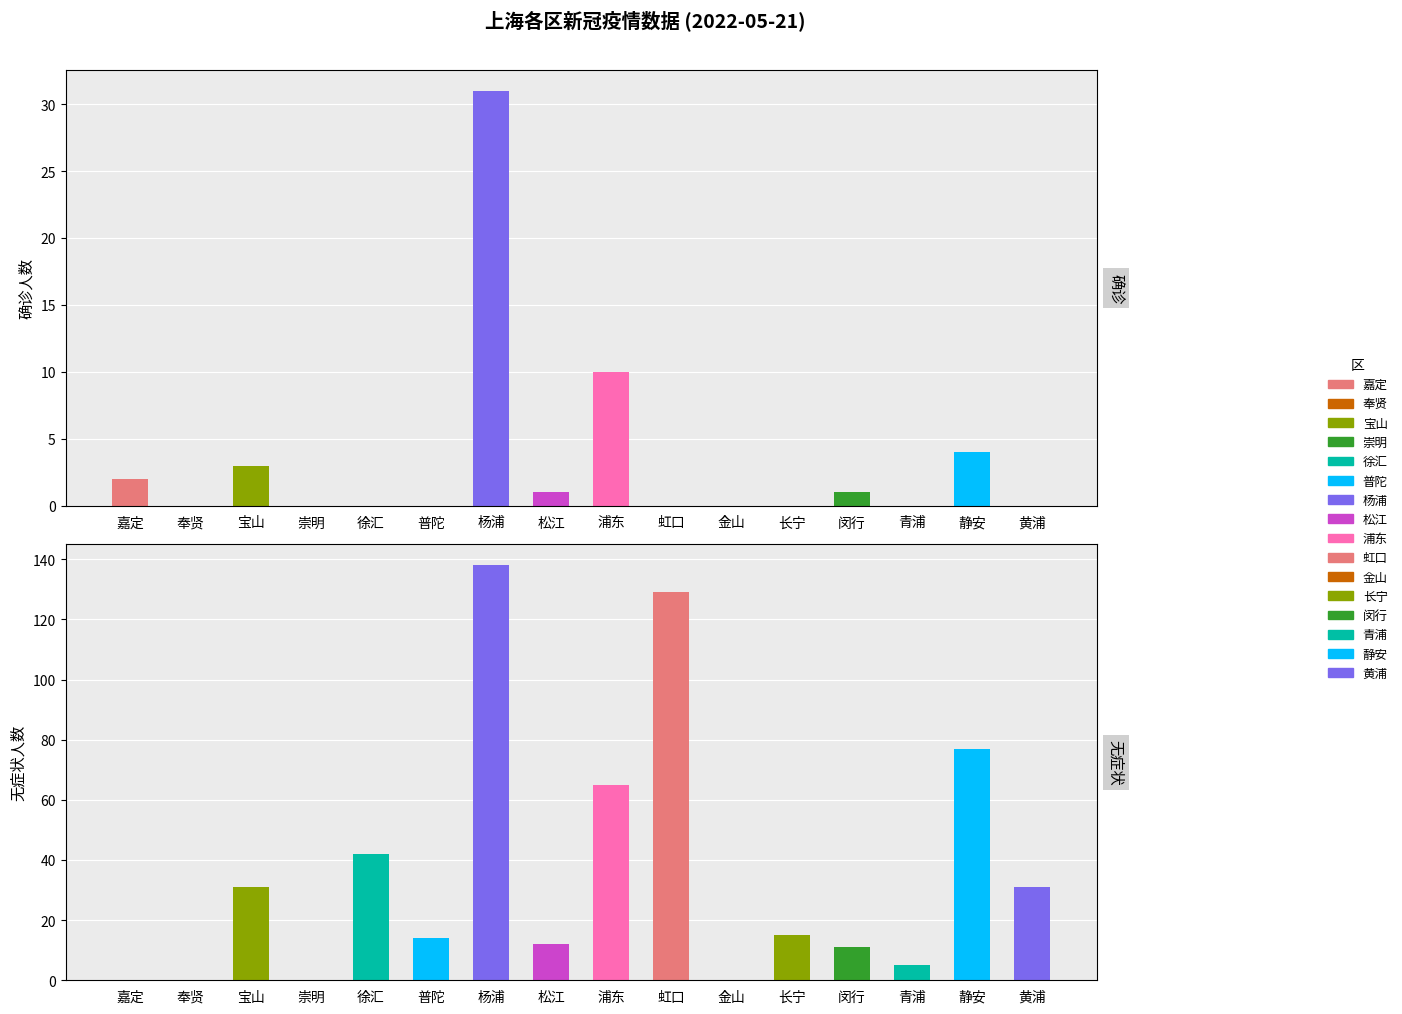

What is the spread (max minus min) of values at 浦东?

55